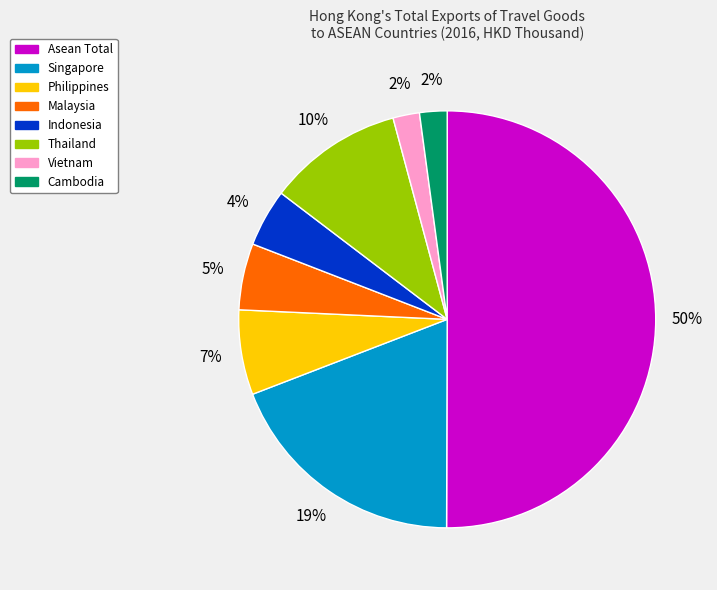

To the nearest percent, what portion does Vietnam represent?

2%